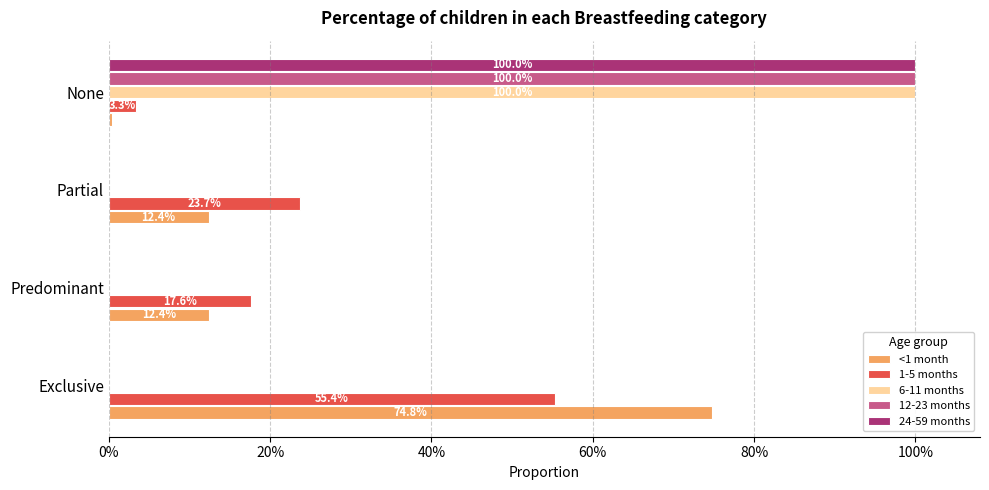

What are all the series names shown in the legend?

<1 month, 1-5 months, 6-11 months, 12-23 months, 24-59 months